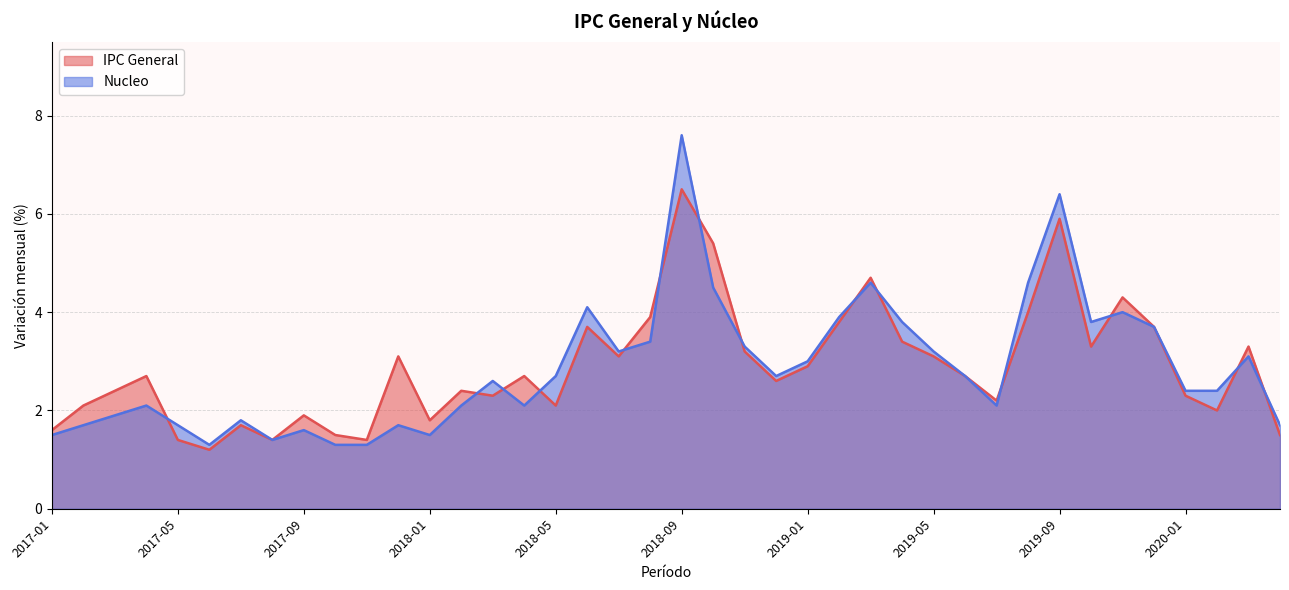

Does the chart display data point markers on the line(s)?

No